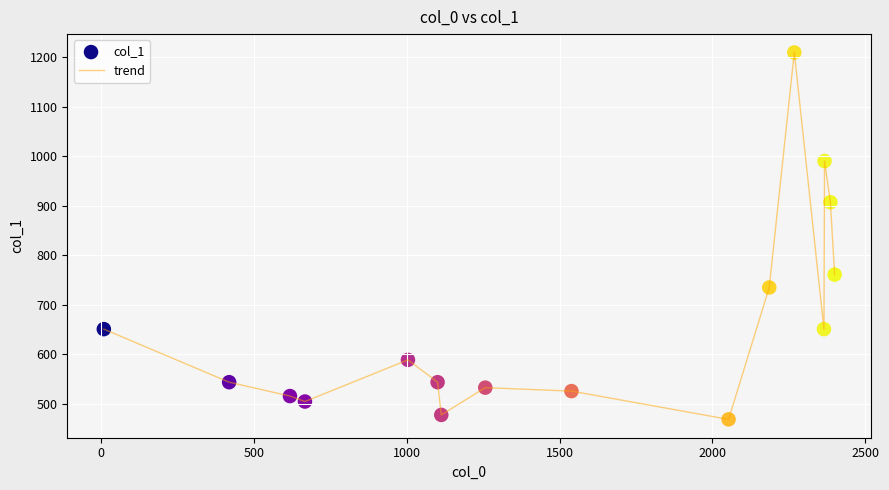

What is the greatest value displayed?

1209